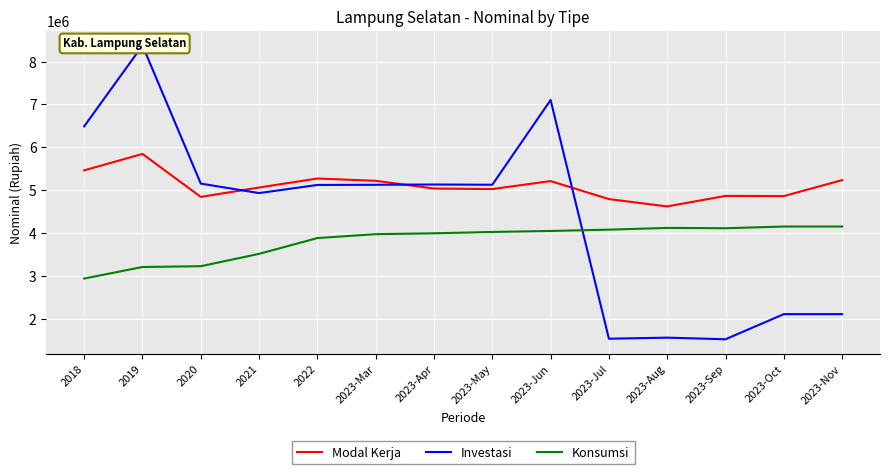

At which label does Investasi first exceed 5123087?

2018